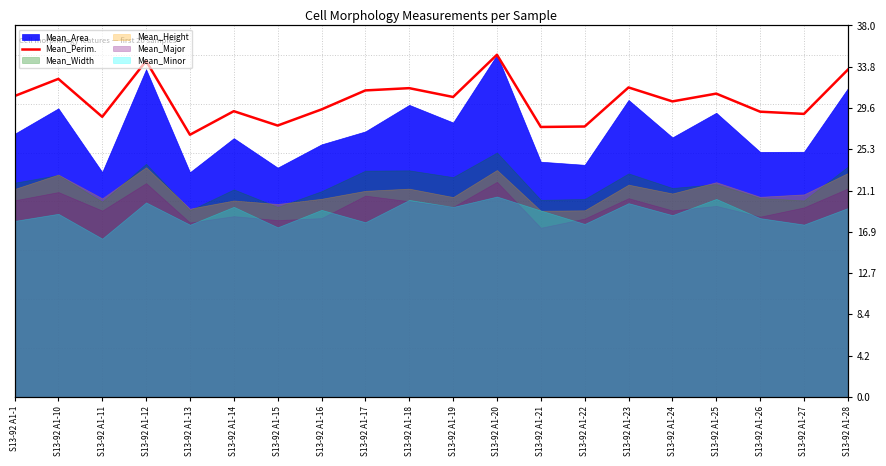

What is the greatest value displayed?

35.0